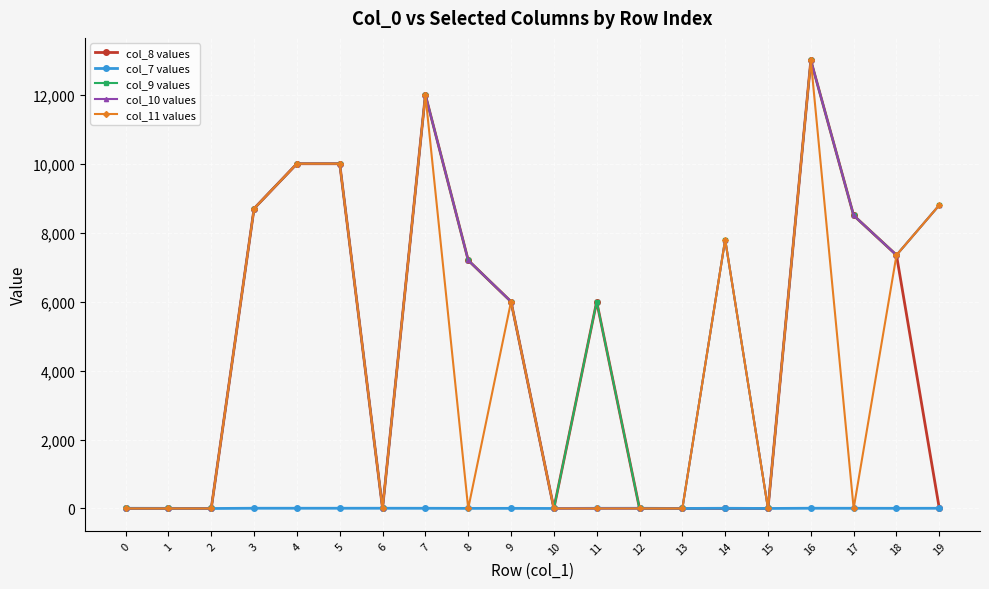

True or false: col_9 values has a value of 0 at 15.

True